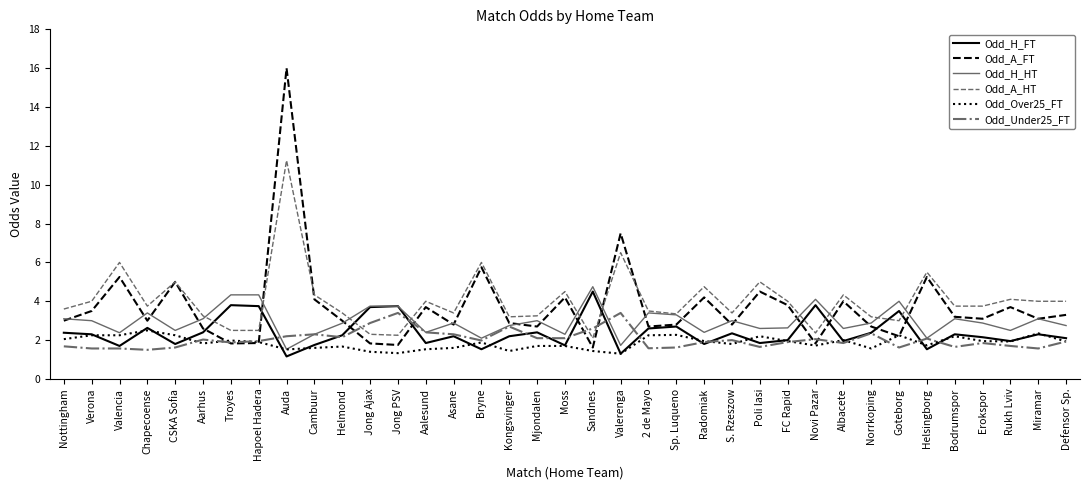

What value does the Odd_Over25_FT series have at Defensor Sp.?

1.9